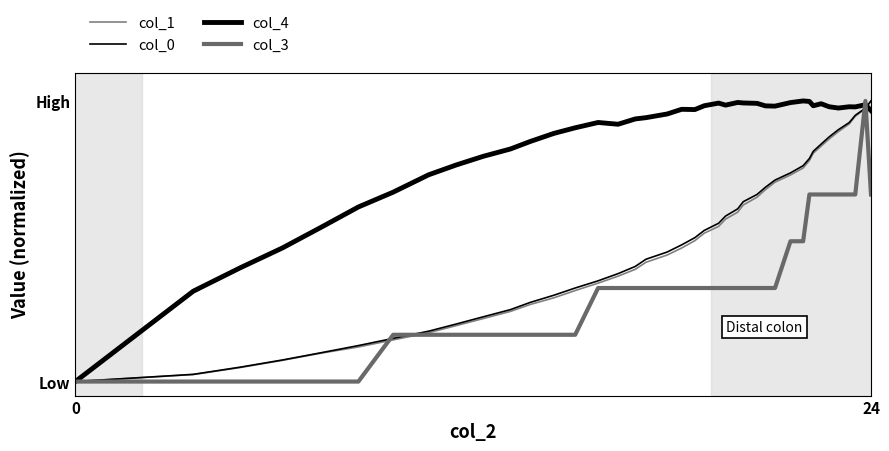

Rank the series at 27 from highest to lowest value.

col_4, col_0, col_1, col_3